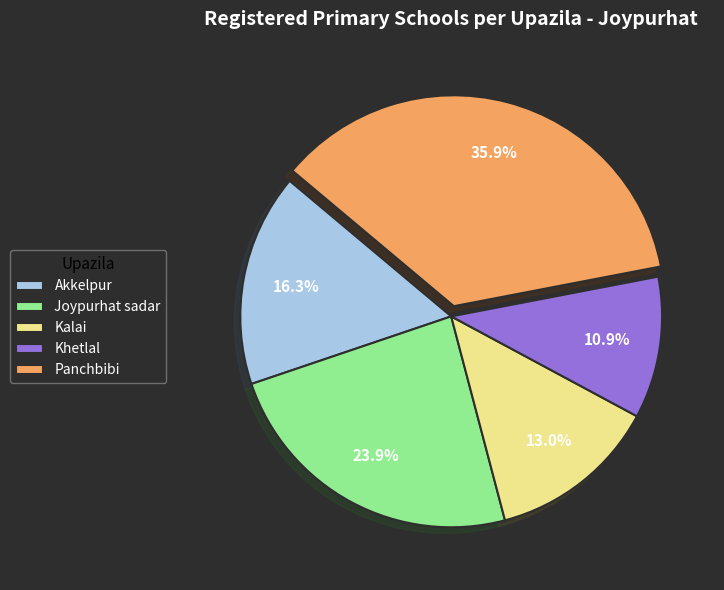

The Panchbibi slice represents 46% of the pie. True or false?

False